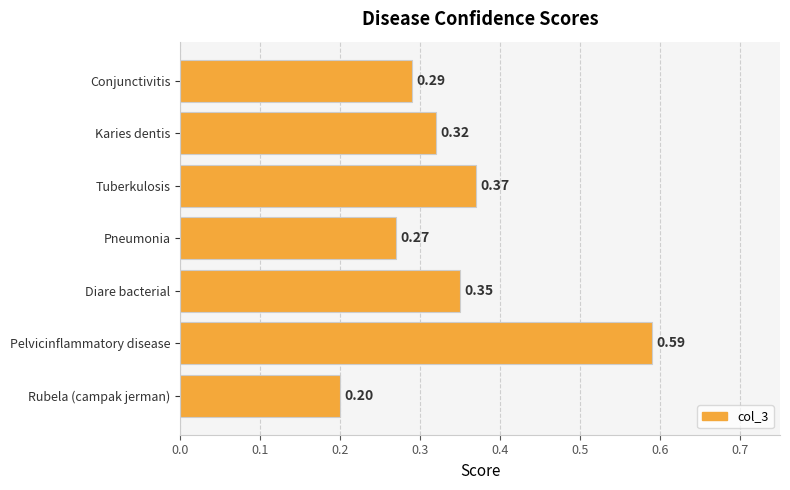

What is the sum of the values at Pelvicinflammatory disease and Pneumonia?

0.9